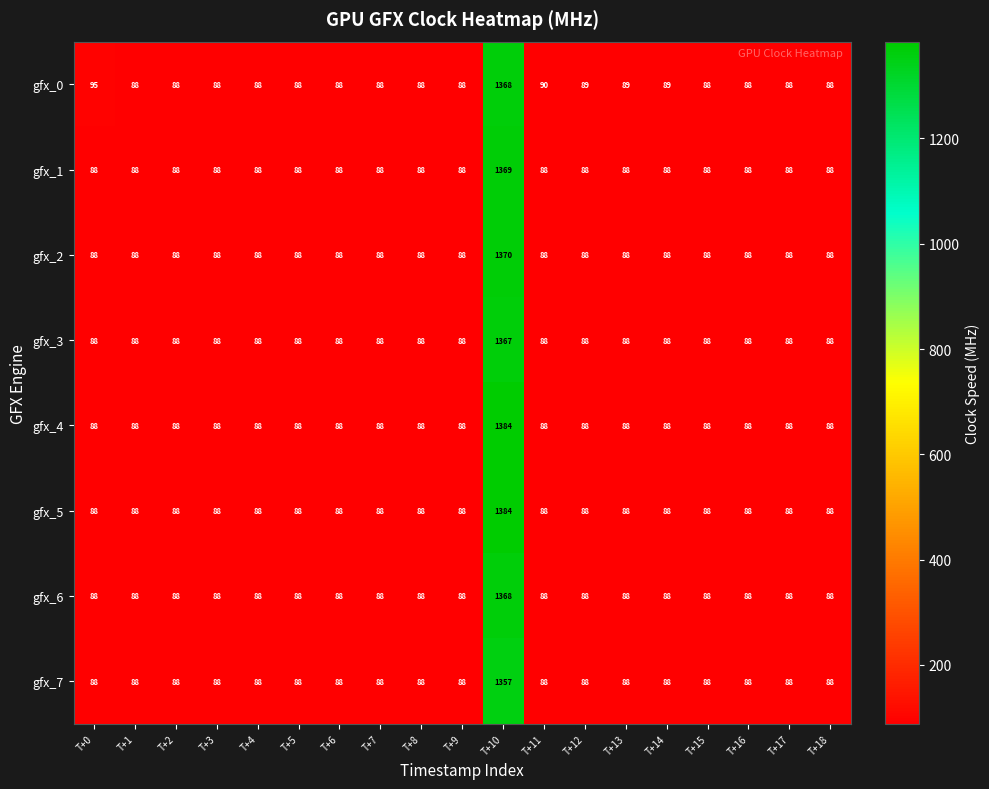

At which category does the chart reach its peak across all series?

T+10